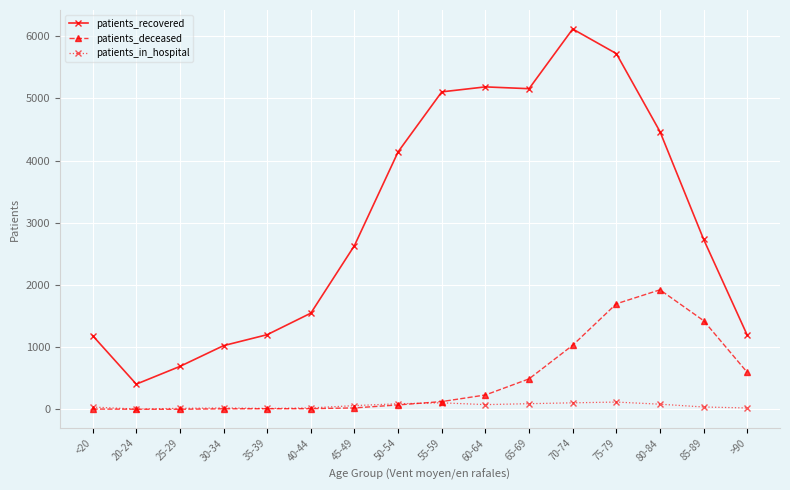

List the series in order of their peak value, highest first.

patients_recovered, patients_deceased, patients_in_hospital